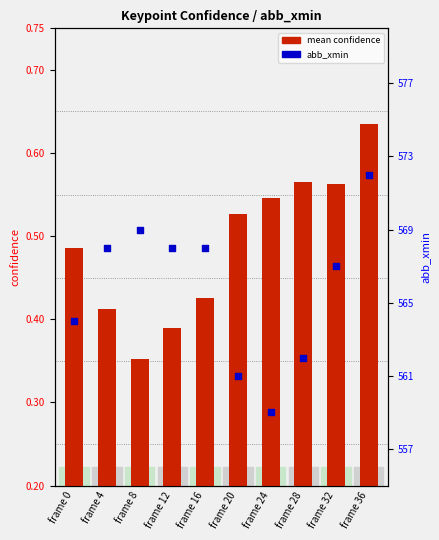

What are all the series names shown in the legend?

mean confidence, abb_xmin